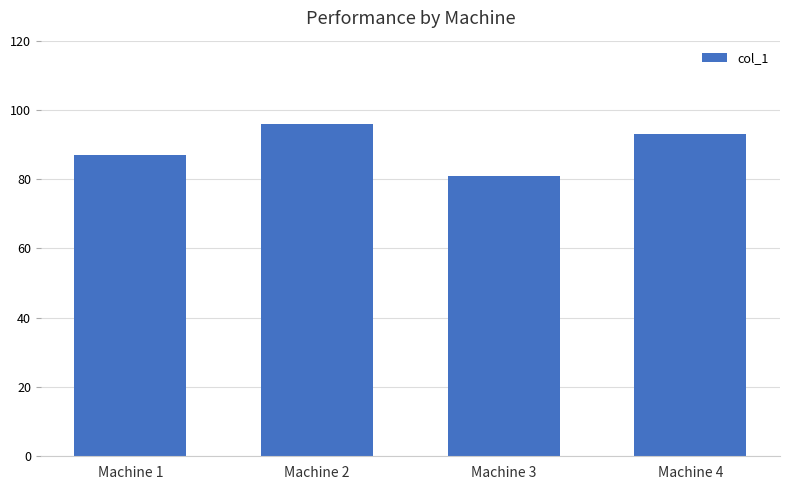

What is the difference between the values at Machine 2 and Machine 4?

3